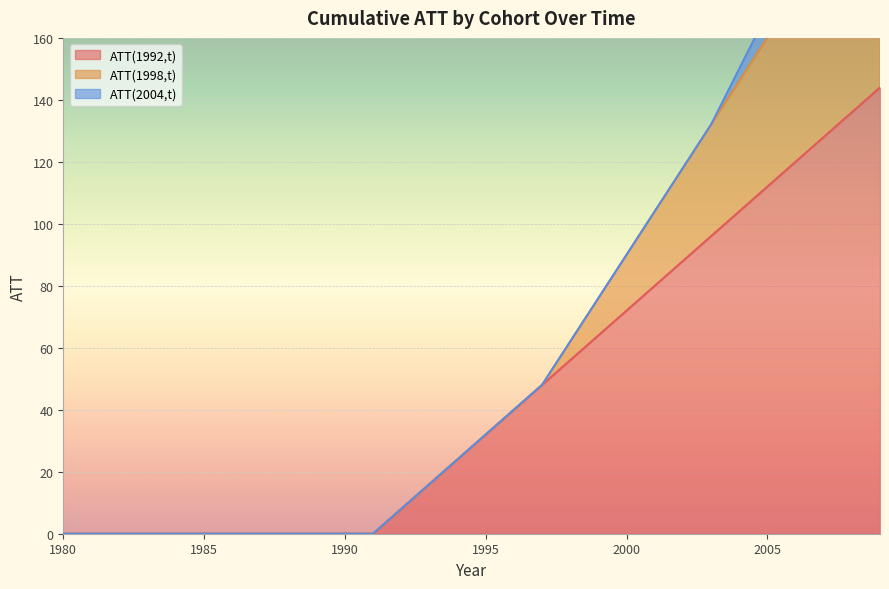

Rank the categories by ATT(1992,t) value from highest to lowest.

2009, 2008, 2007, 2006, 2005, 2004, 2003, 2002, 2001, 2000, 1999, 1998, 1997, 1996, 1995, 1994, 1993, 1992, 1980, 1981, 1982, 1983, 1984, 1985, 1986, 1987, 1988, 1989, 1990, 1991